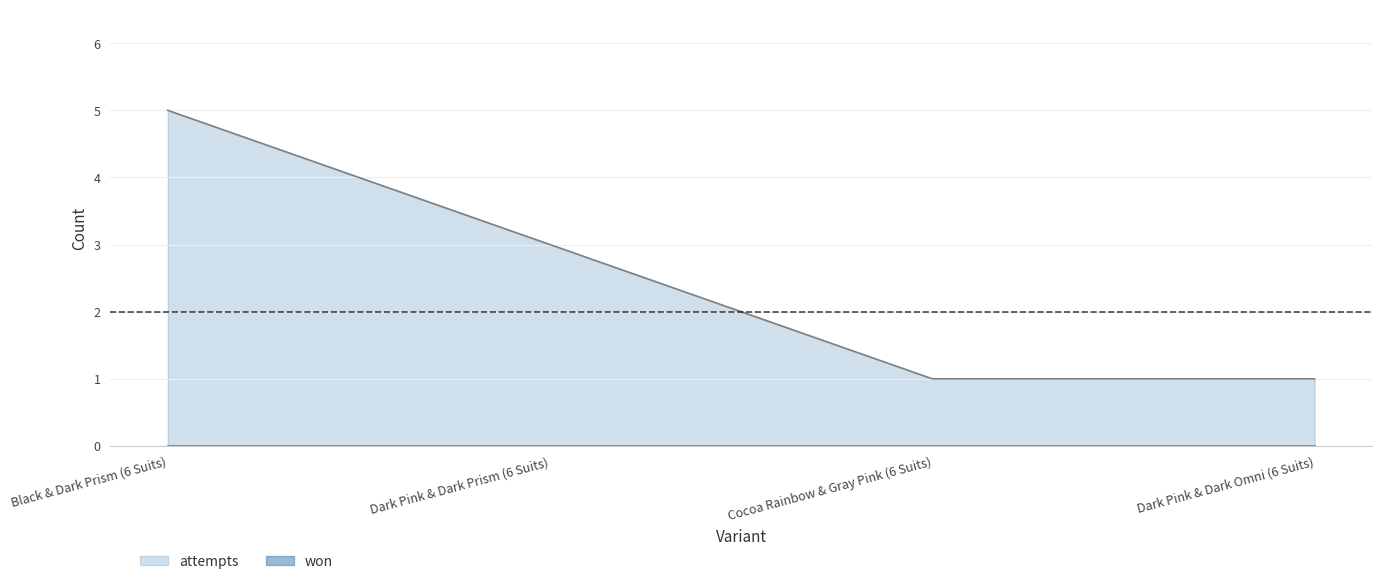

What is the label of the 1st point from the left?

Black & Dark Prism (6 Suits)